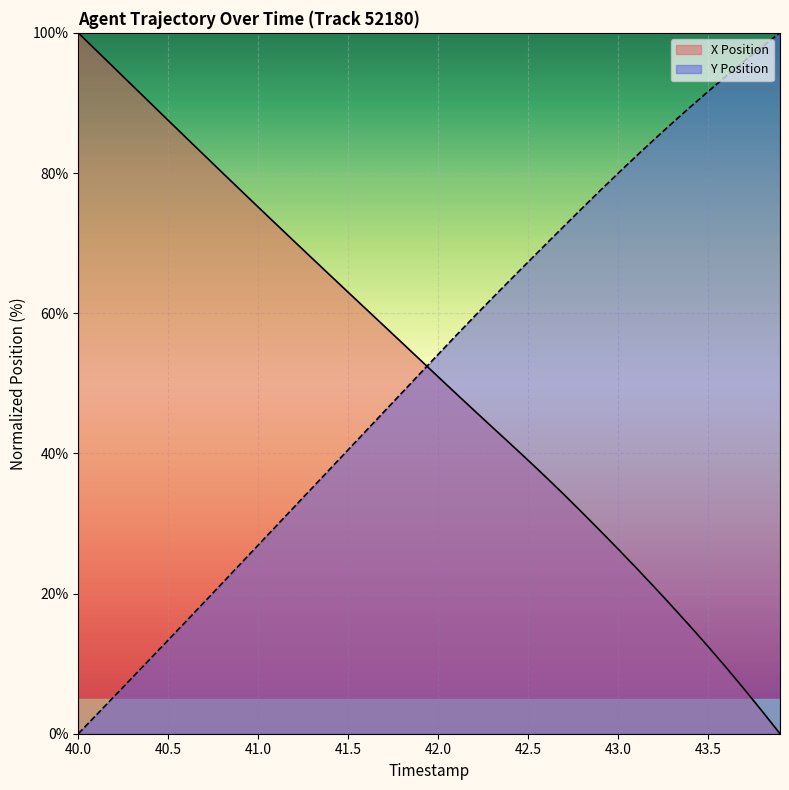

Between 40.6 and 43.4, which series saw the biggest shift?

Y Position